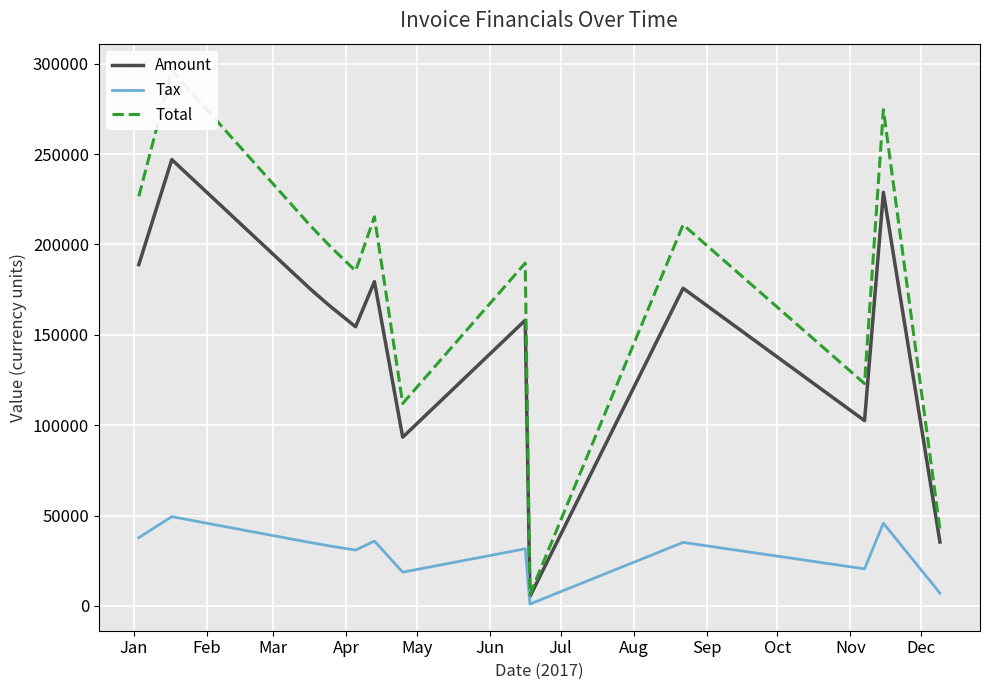

True or false: Tax and Amount cross at least once.

False